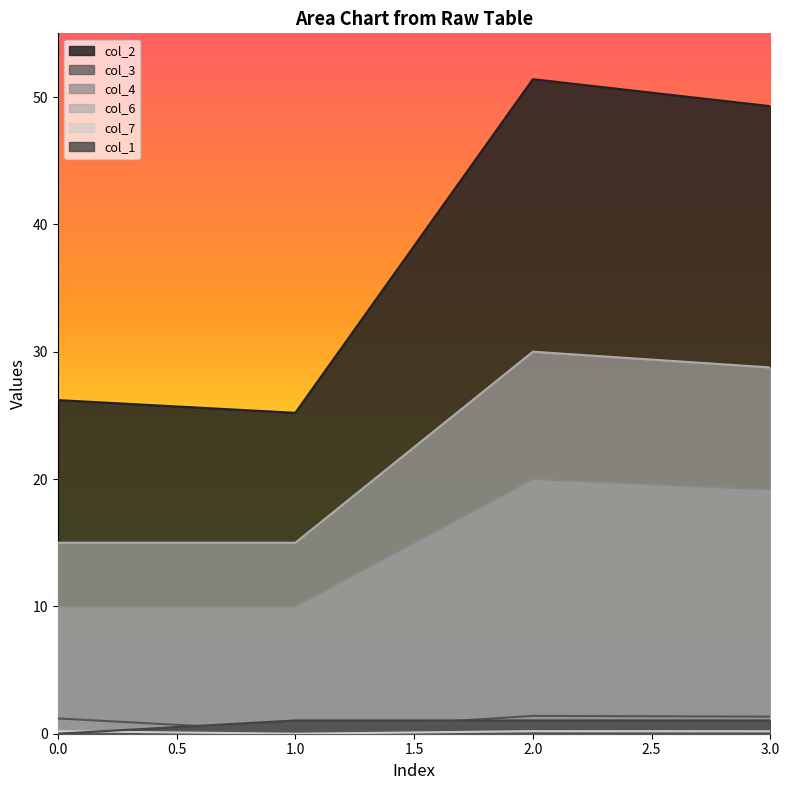

What is the difference between the highest and lowest values at 0.0?

26.2